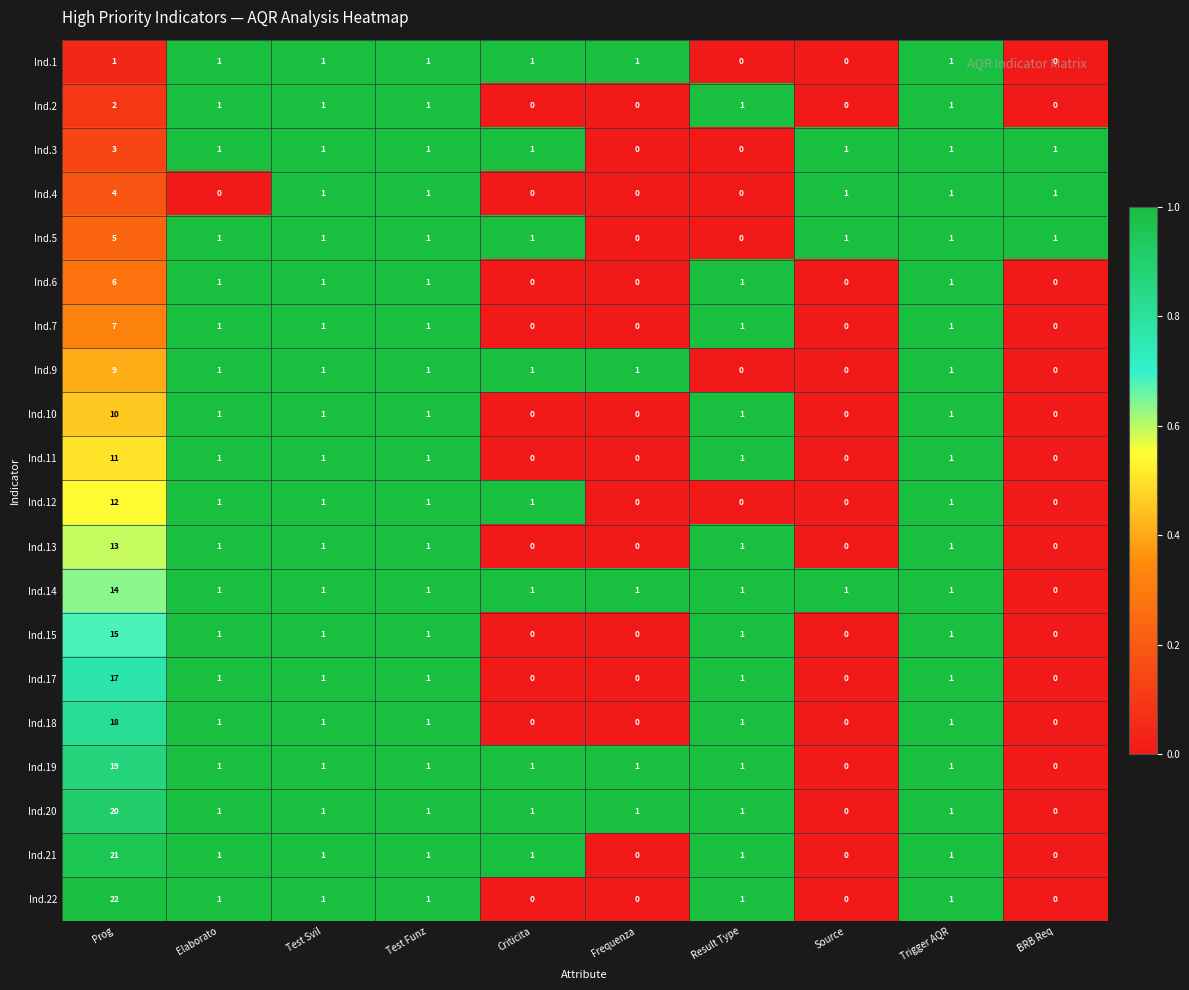

How many categories are shown in the chart?

10